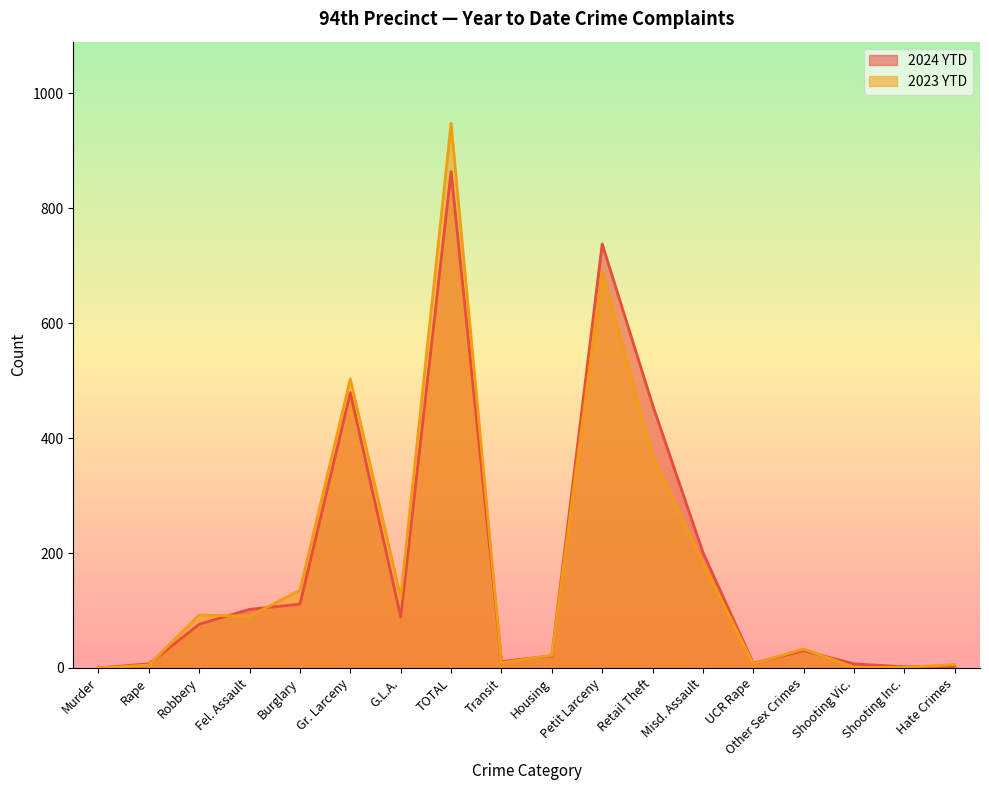

The value of 2023 YTD at Housing is 39. True or false?

False